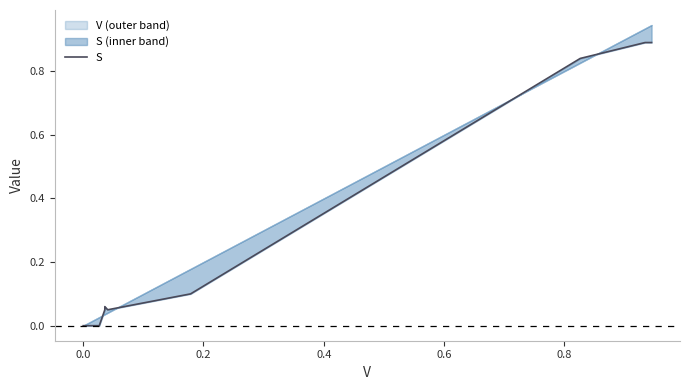

Does the chart have visible grid lines?

No